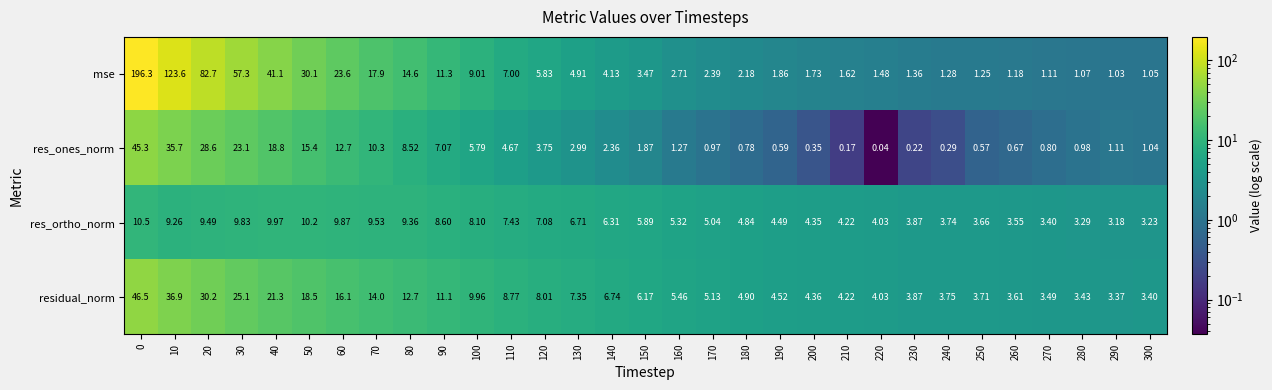

Which series has the largest range (max minus min)?

mse